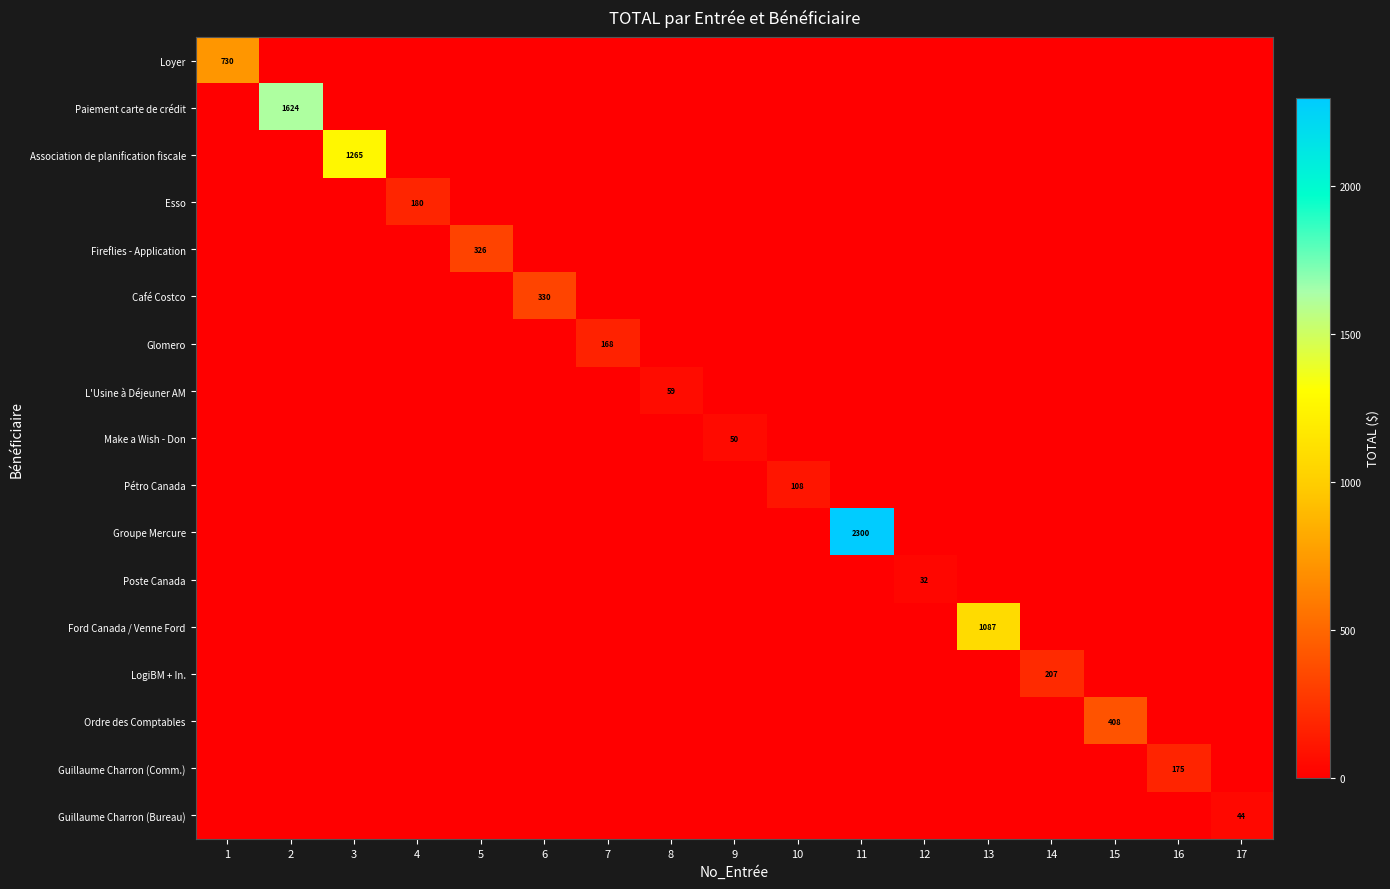

At which category does the chart reach its minimum across all series?

2